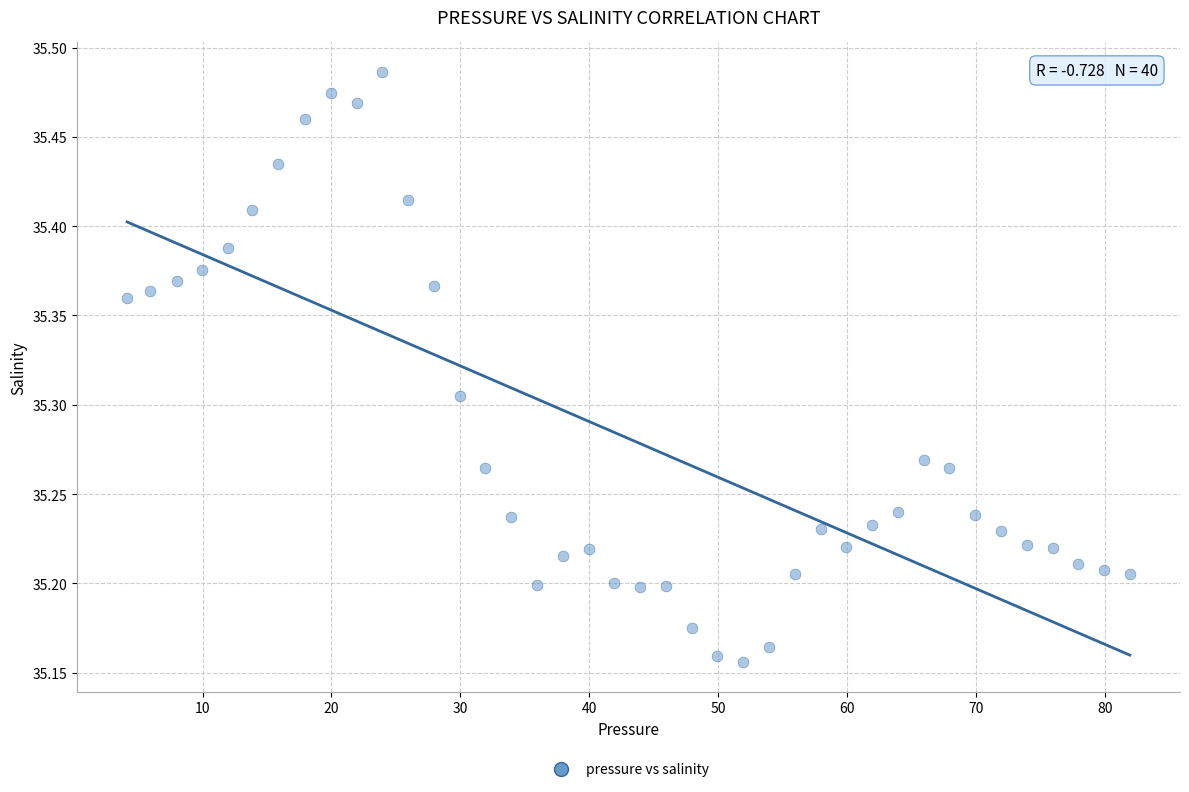

What is the range of Y values (max minus min)?

0.3